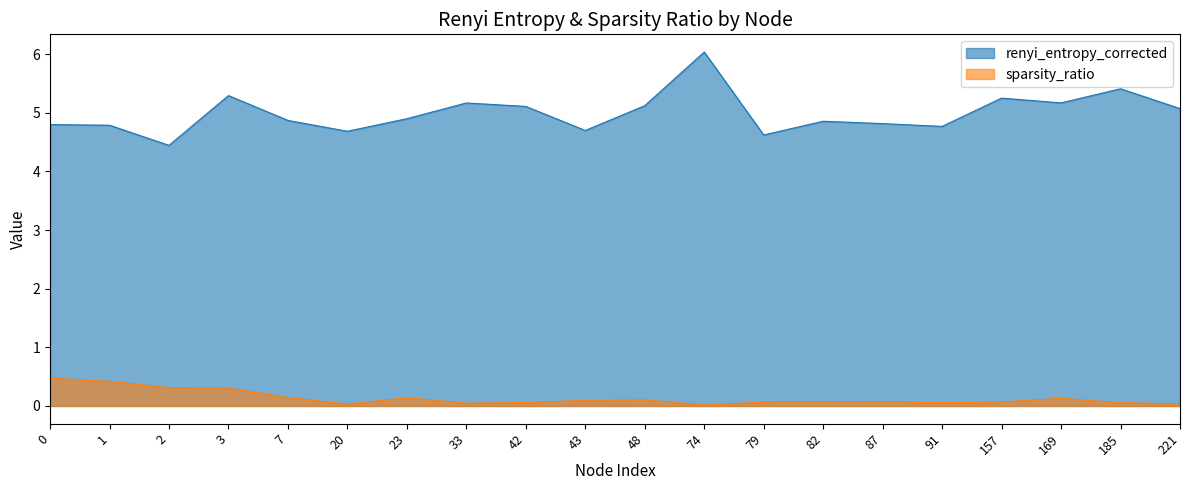

At which category is the sum across all series the highest?

74